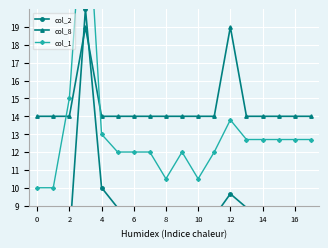

Is it true that col_8 equals 7.9 at 12?

False